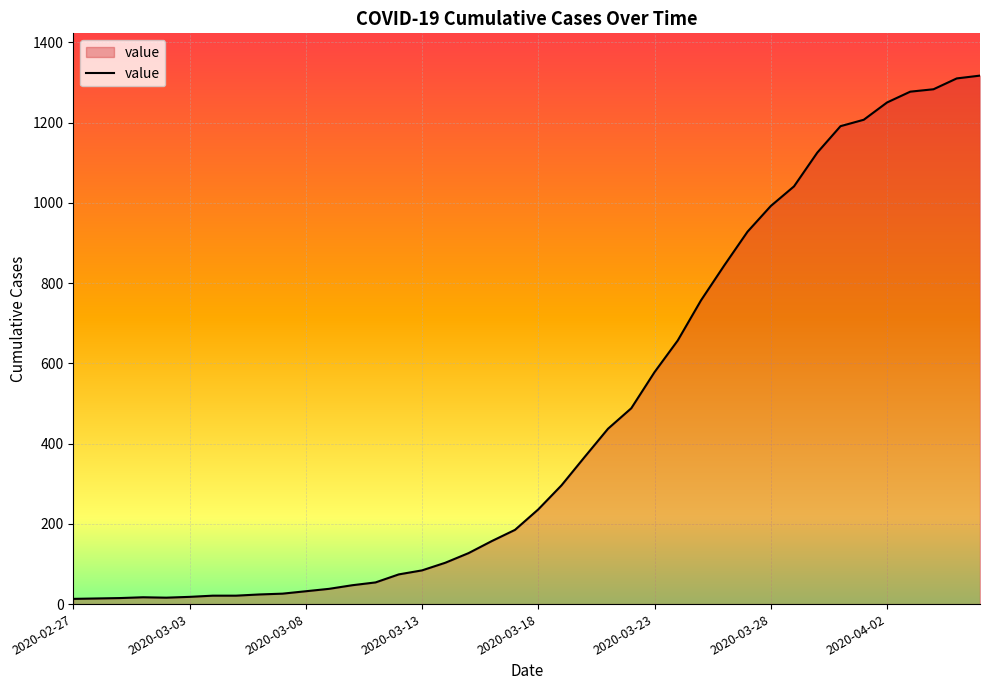

What is the difference between the maximum and minimum values?

1304